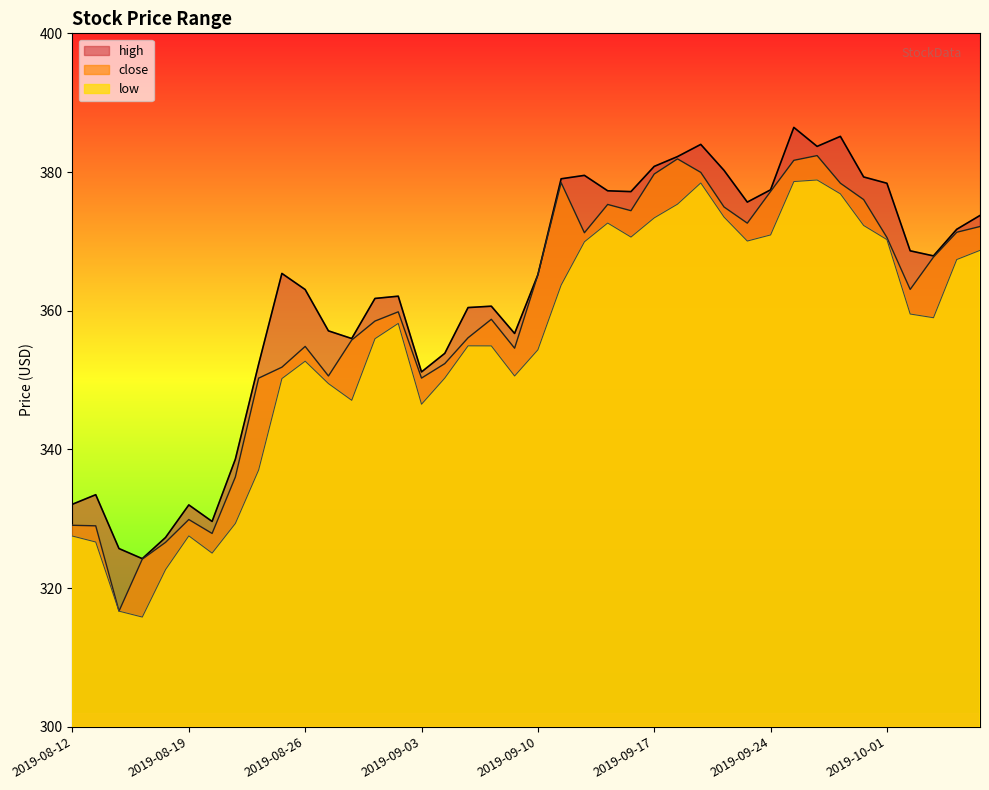

The value of high at 2019-08-28 is 222.8. True or false?

False